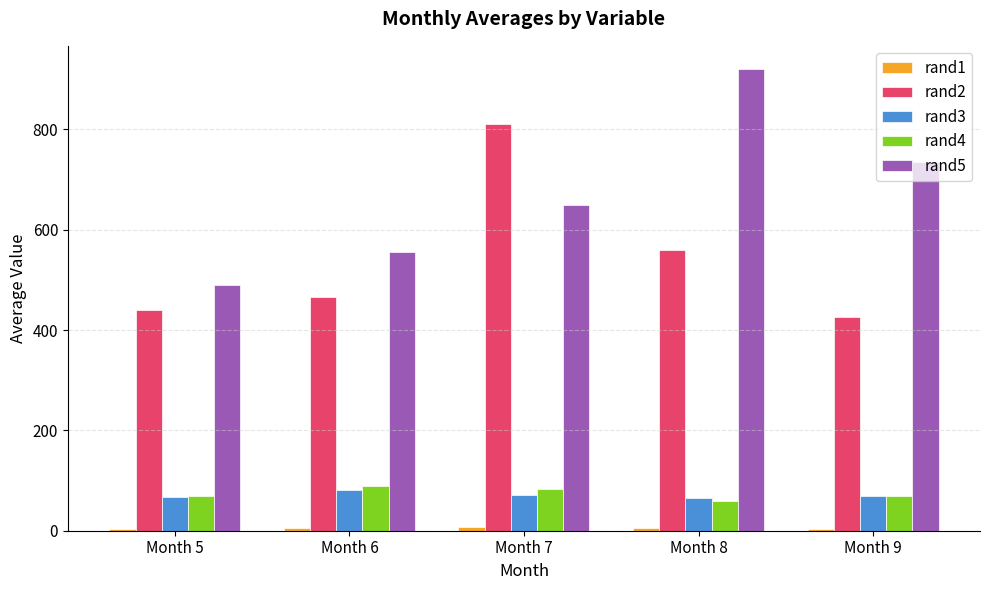

What is the difference between the maximum and second lowest values in the rand3 series?

14.6